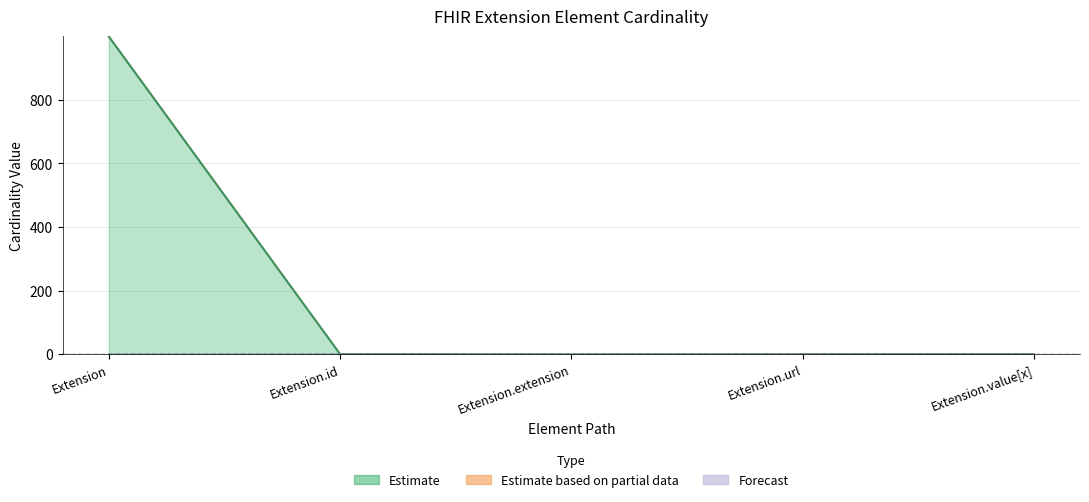

How many data points in Max_numeric are above 1?

1